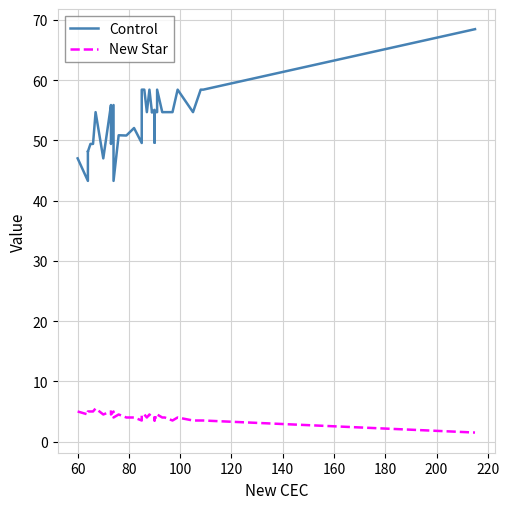

True or false: New Star and Control cross at least once.

False